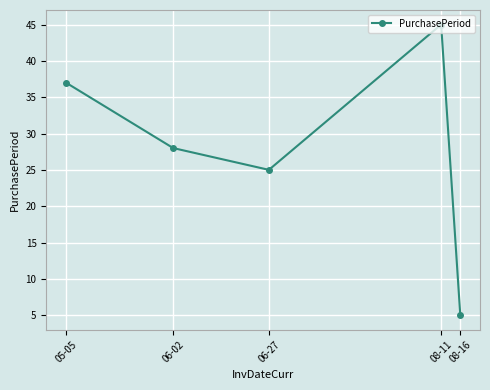

Count the number of categories in the chart.

5